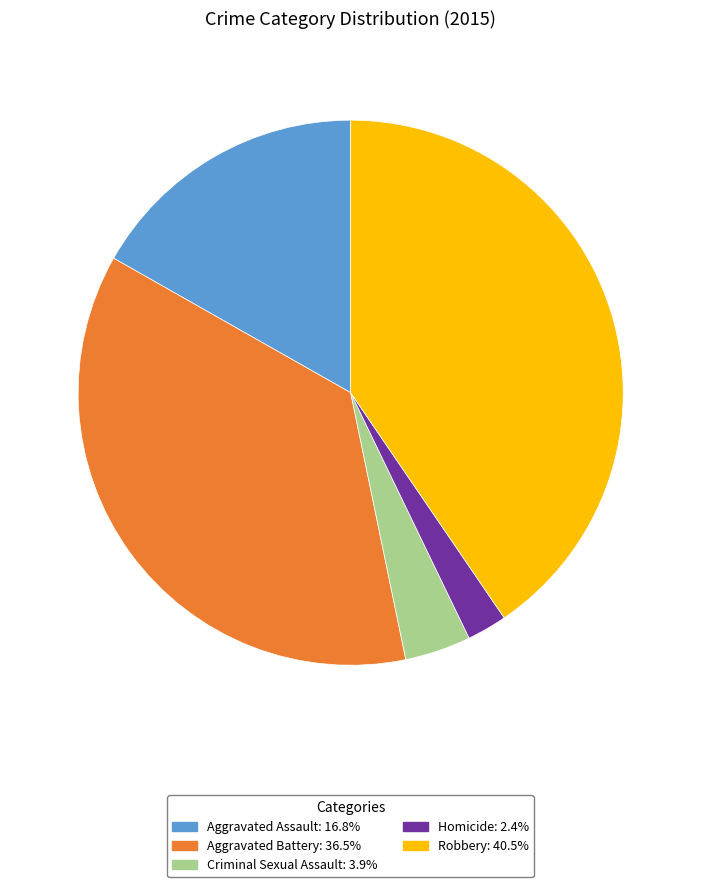

Count the number of slices in the pie.

5